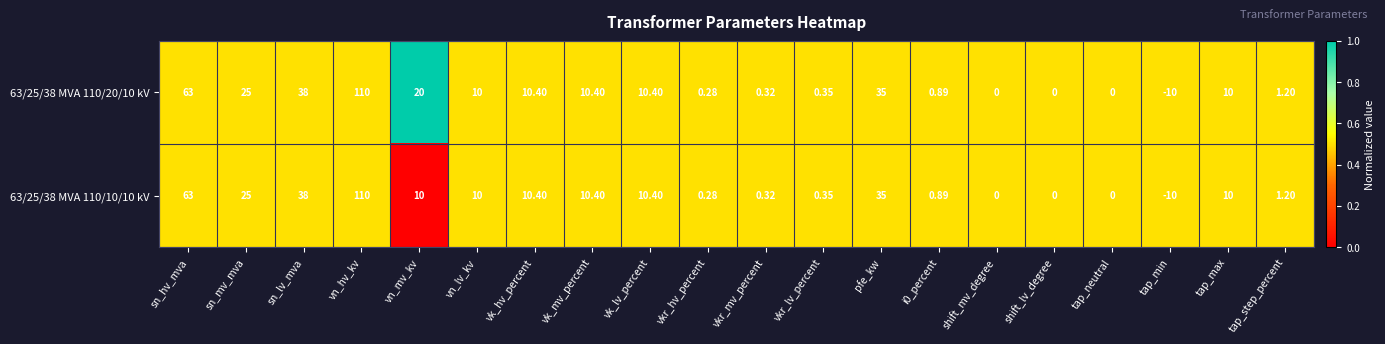

At which label is 63/25/38 MVA 110/10/10 kV closest to 50?

sn_lv_mva